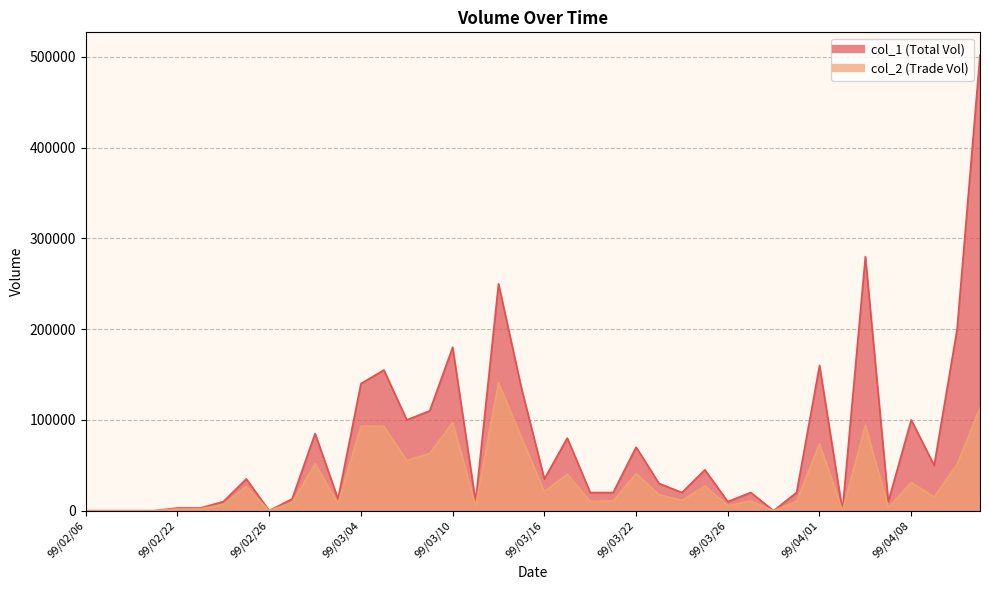

What is the label of the 31st point from the right?

99/03/01